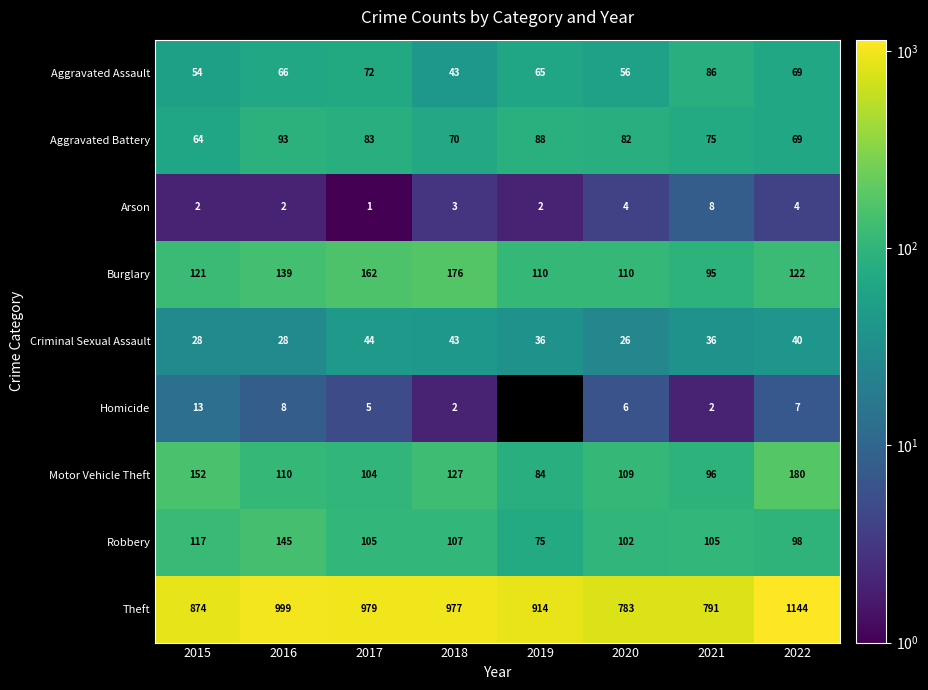

Where is Aggravated Assault nearest to the value 64?

2019